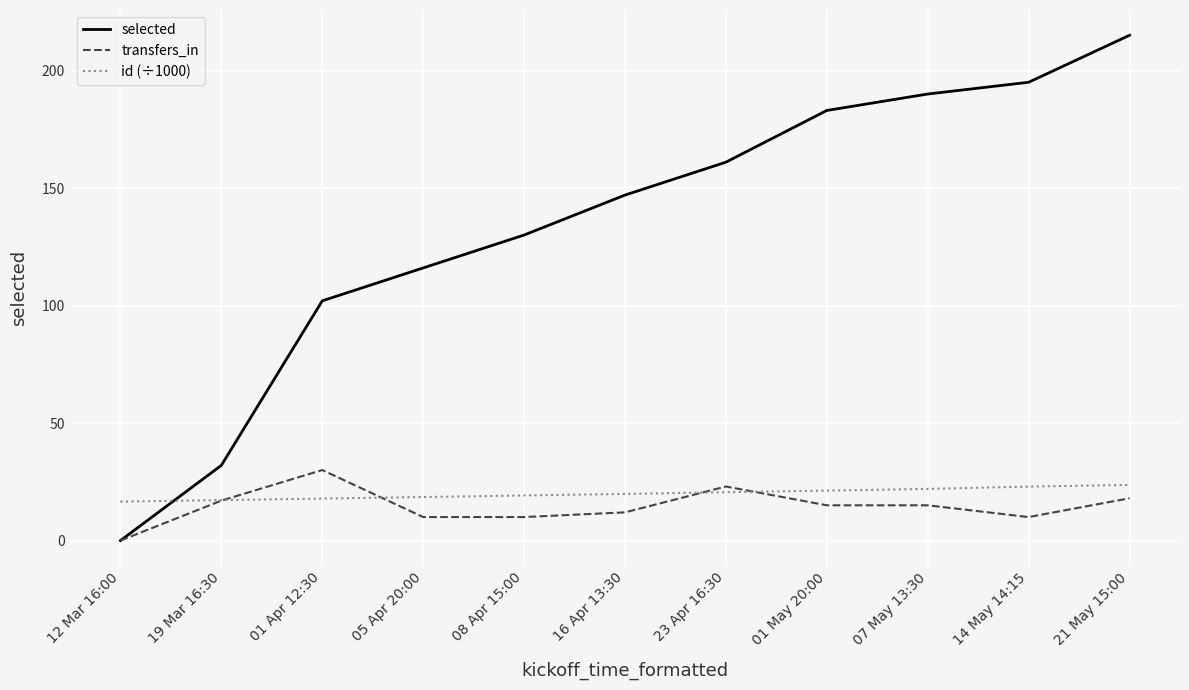

What is the difference between the highest and lowest values at 16 Apr 13:30?

135.0